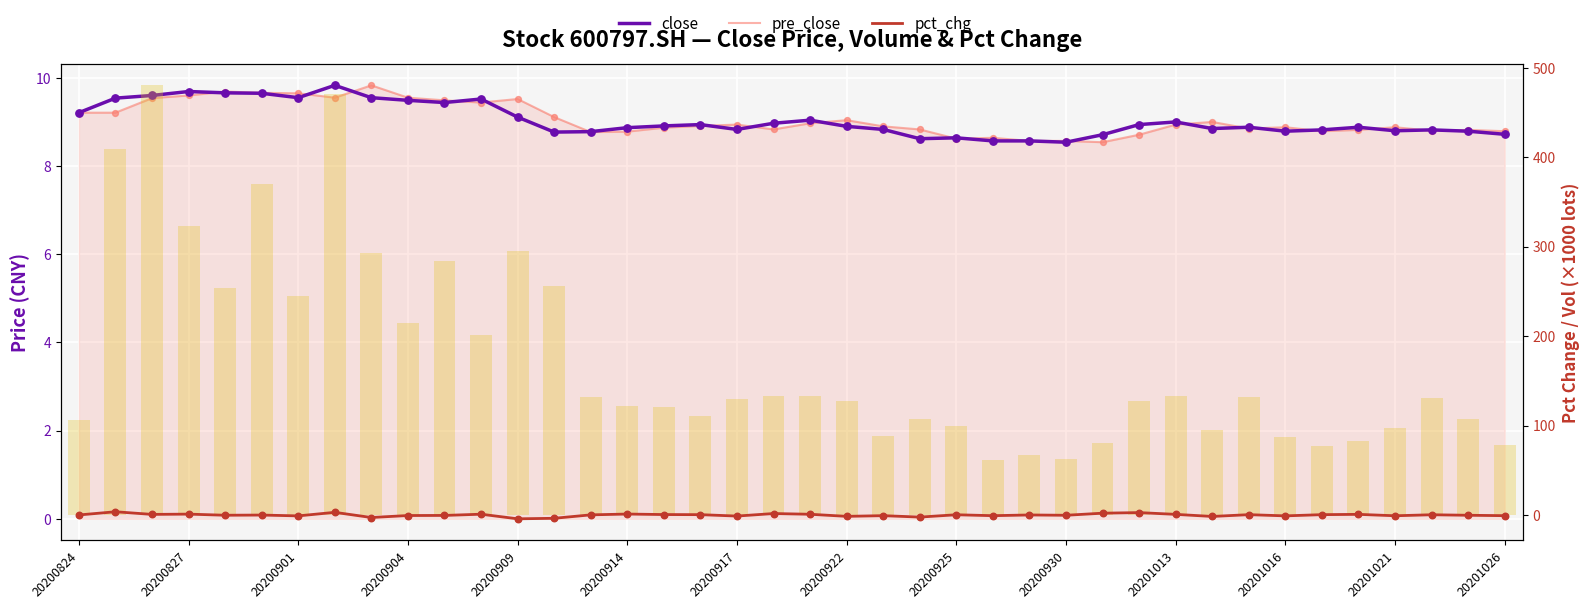

Is the value of pre_close at 20201026 greater than the value of close at 20200827?

No